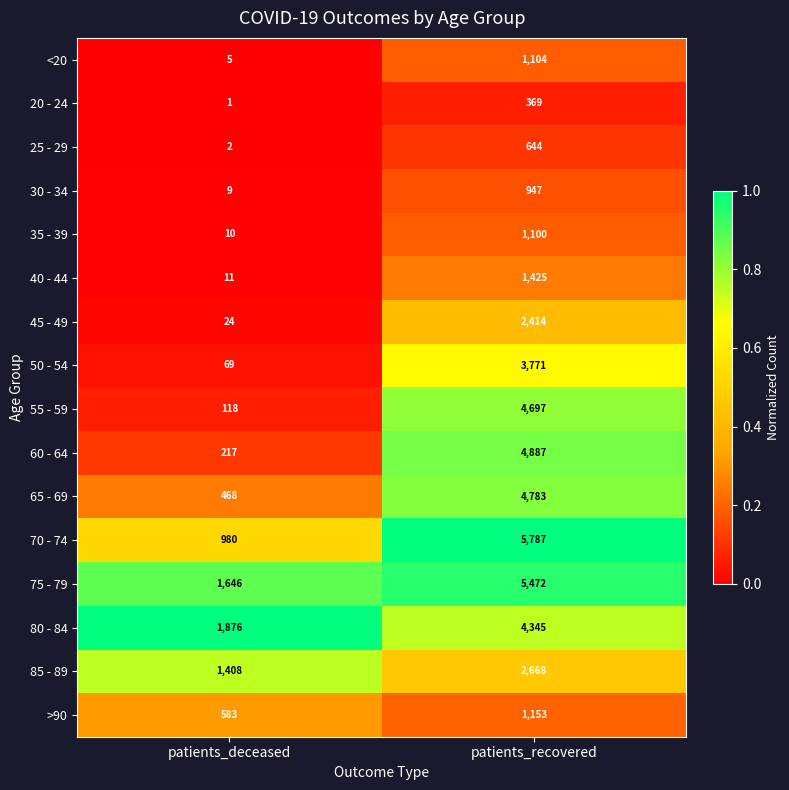

List the series in order of their peak value, lowest first.

20 - 24, 25 - 29, 30 - 34, 35 - 39, <20, >90, 40 - 44, 45 - 49, 85 - 89, 50 - 54, 80 - 84, 55 - 59, 65 - 69, 60 - 64, 75 - 79, 70 - 74